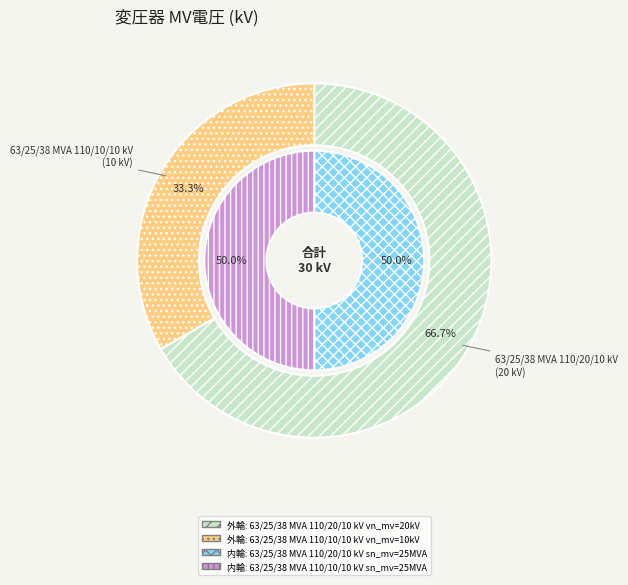

Count the number of slices in the pie.

2